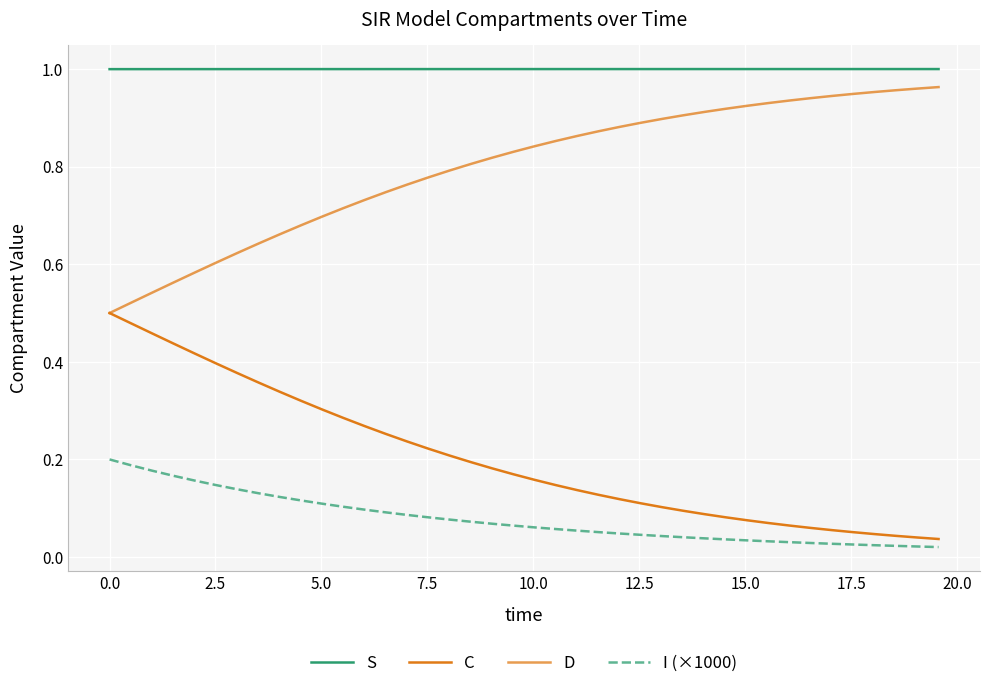

How many distinct data groups are displayed?

4